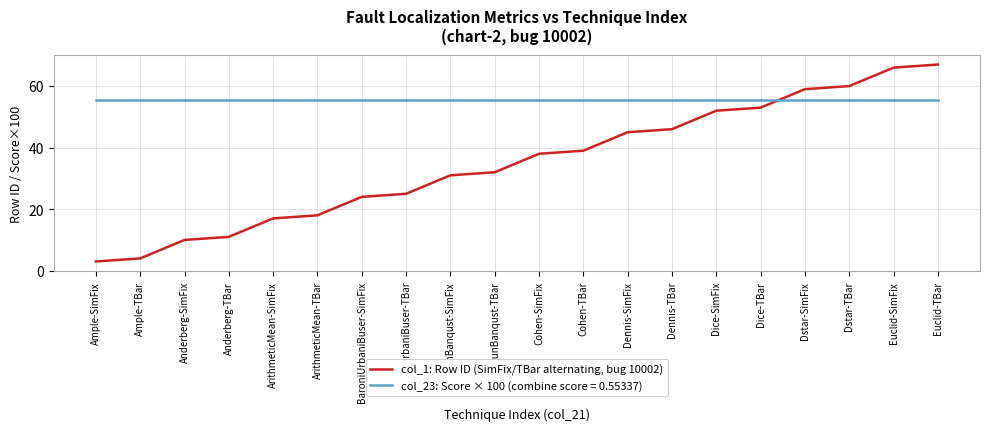

Which series has the largest range (max minus min)?

col_1: Row ID (SimFix/TBar alternating, bug 10002)